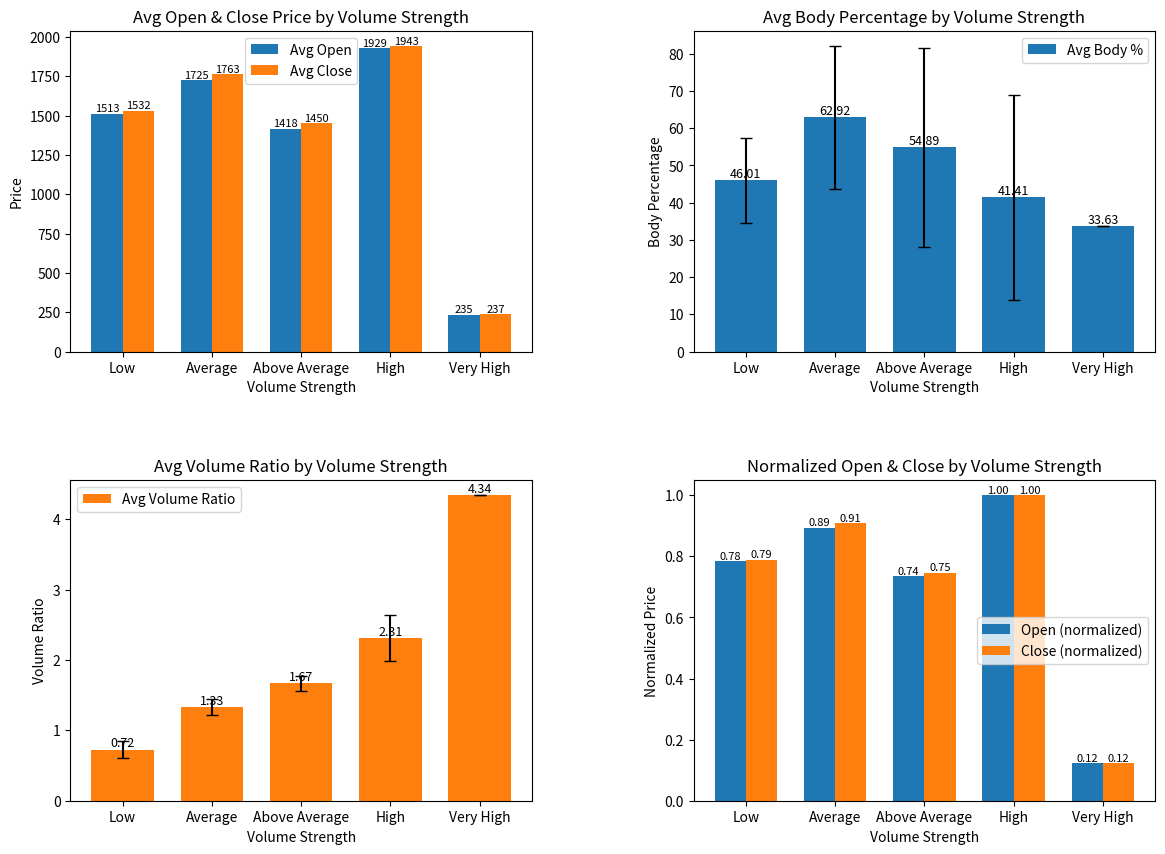

What value does the Avg Volume Ratio series have at Average?

1.3